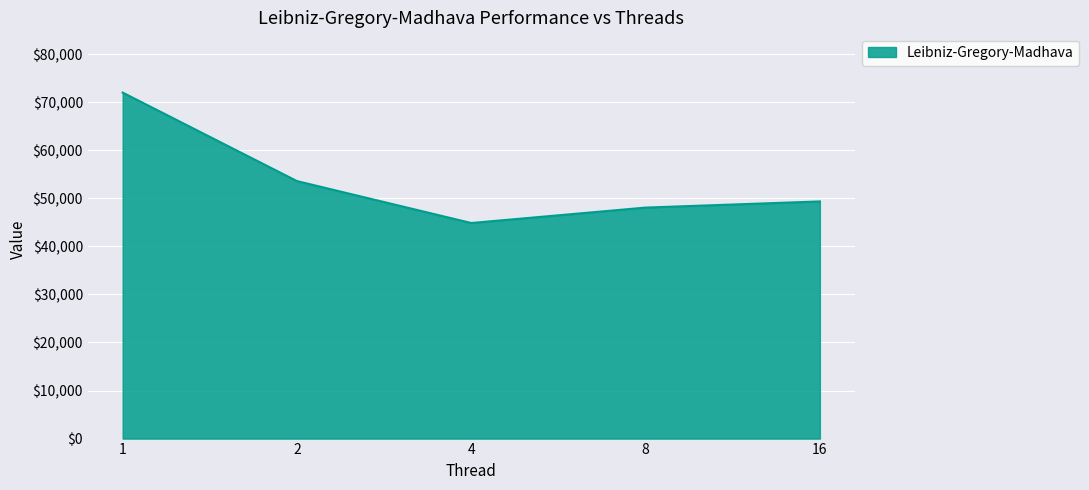

The value at 16 is 25455. True or false?

False